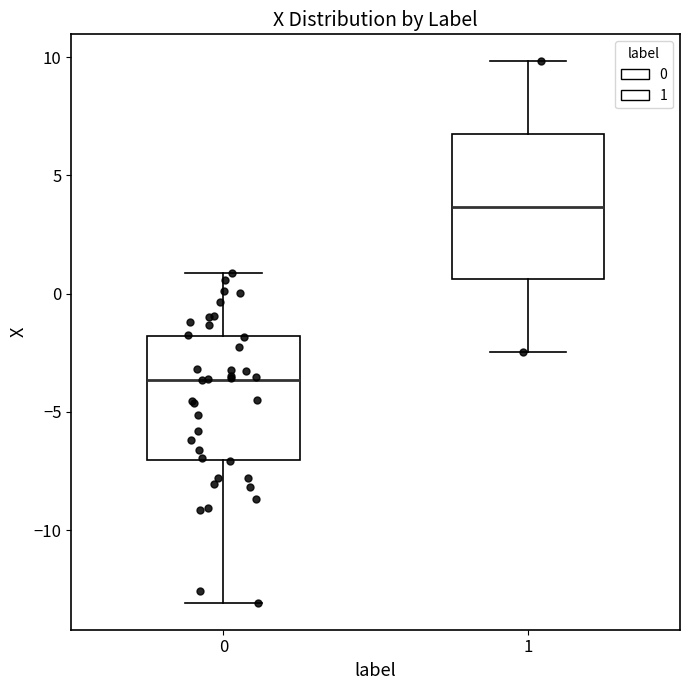

Which box's median line is the lowest?

0